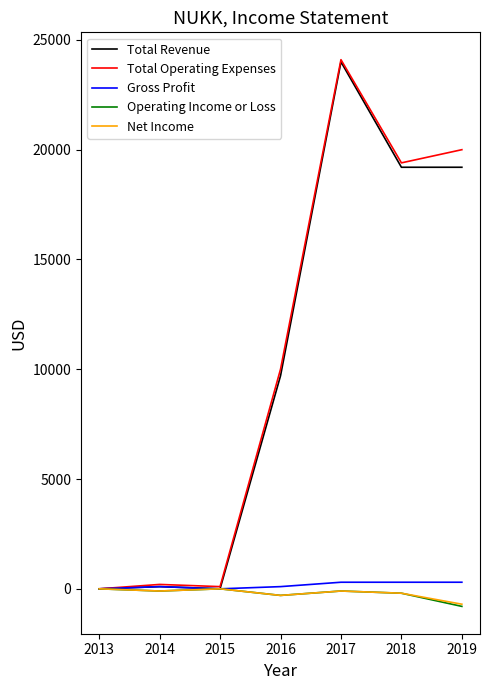

Which series changed the most between 2013 and 2018?

Total Operating Expenses